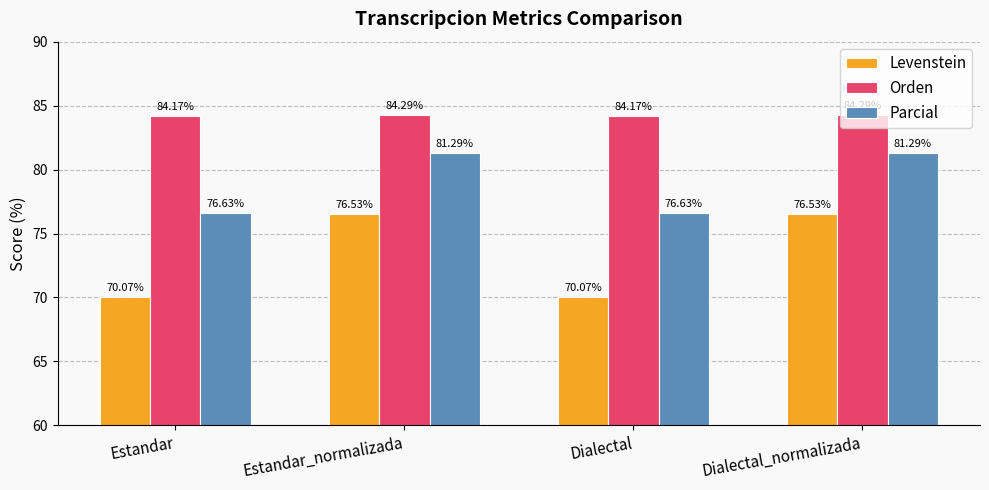

Reading left to right, transcribe all the data shown in this chart.

Levenstein: 70.1	76.5	70.1	76.5
Orden: 84.2	84.3	84.2	84.3
Parcial: 76.6	81.3	76.6	81.3